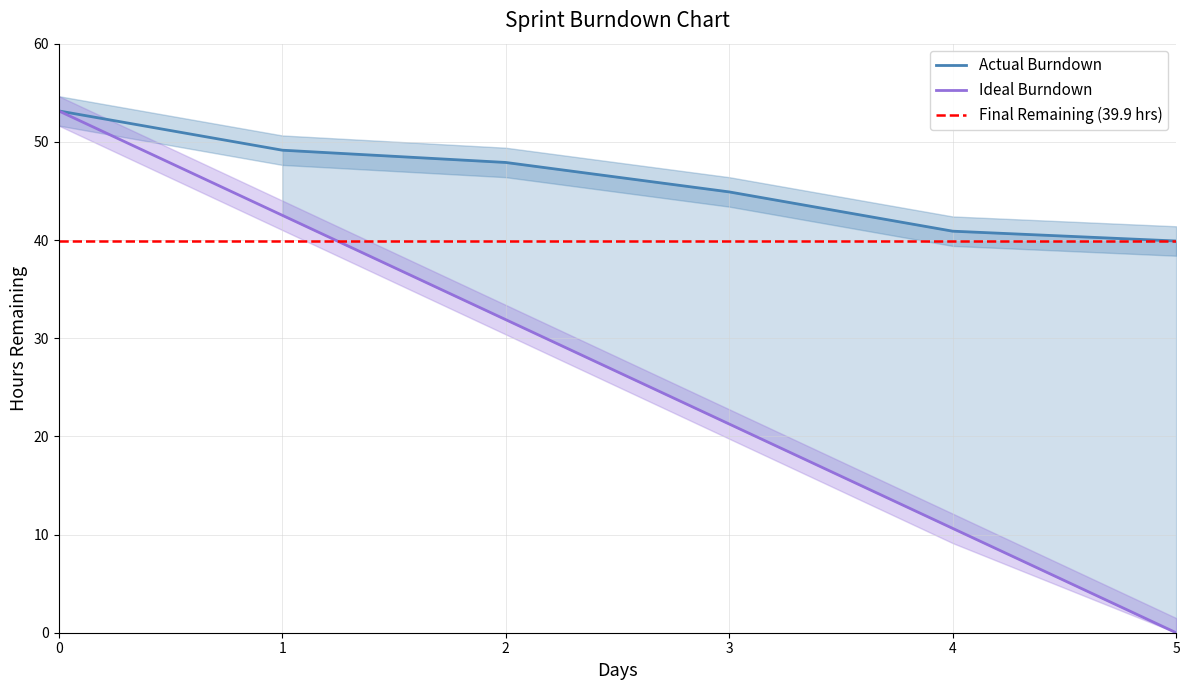

What value does the Actual Burndown series have at 4?

40.9